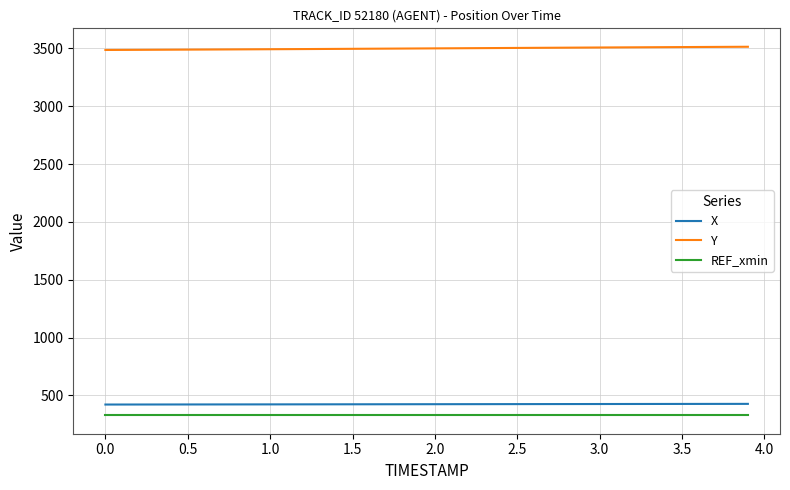

True or false: REF_xmin and Y cross at least once.

False